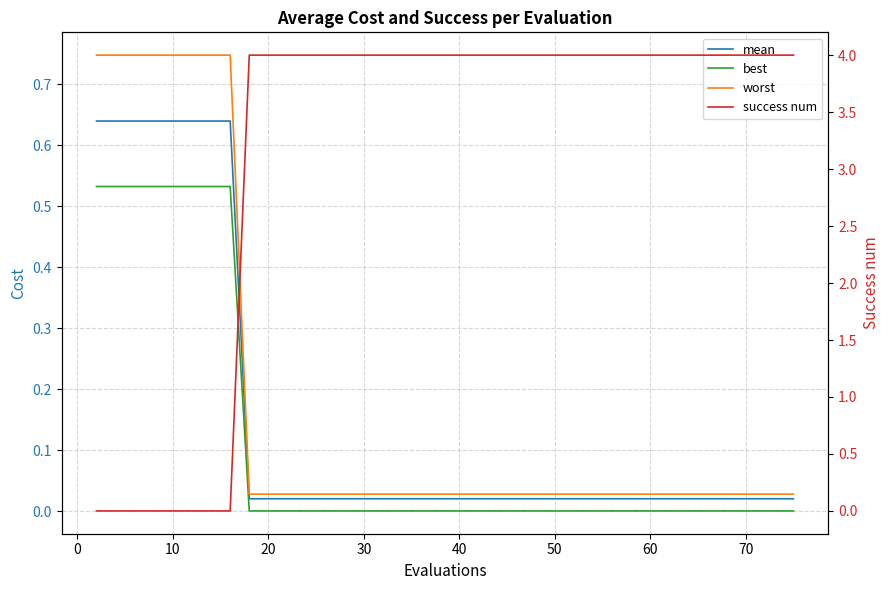

What is the difference between the second highest and second lowest values in the mean series?

0.6